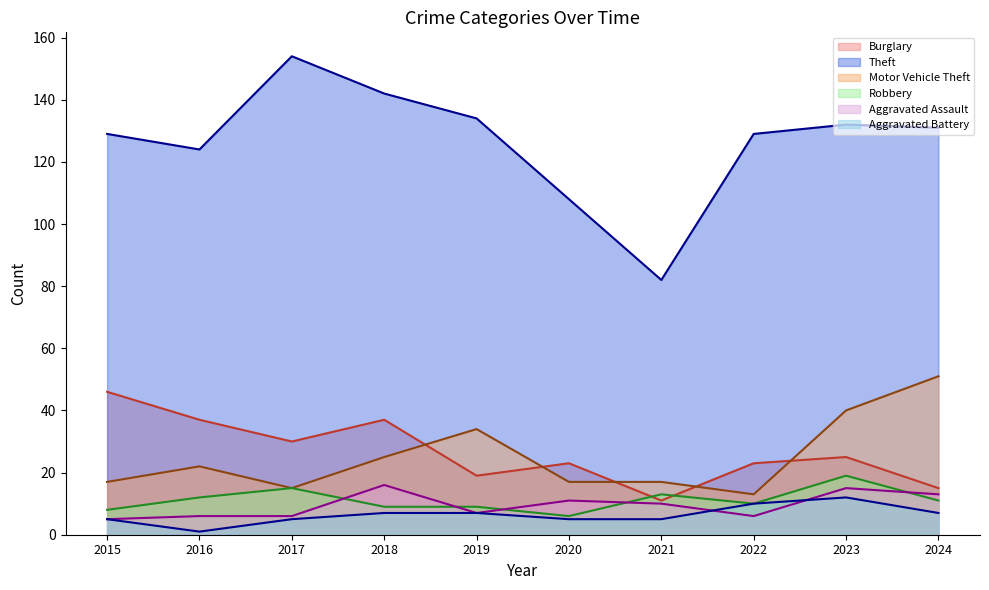

Which series has the widest spread of values?

Theft